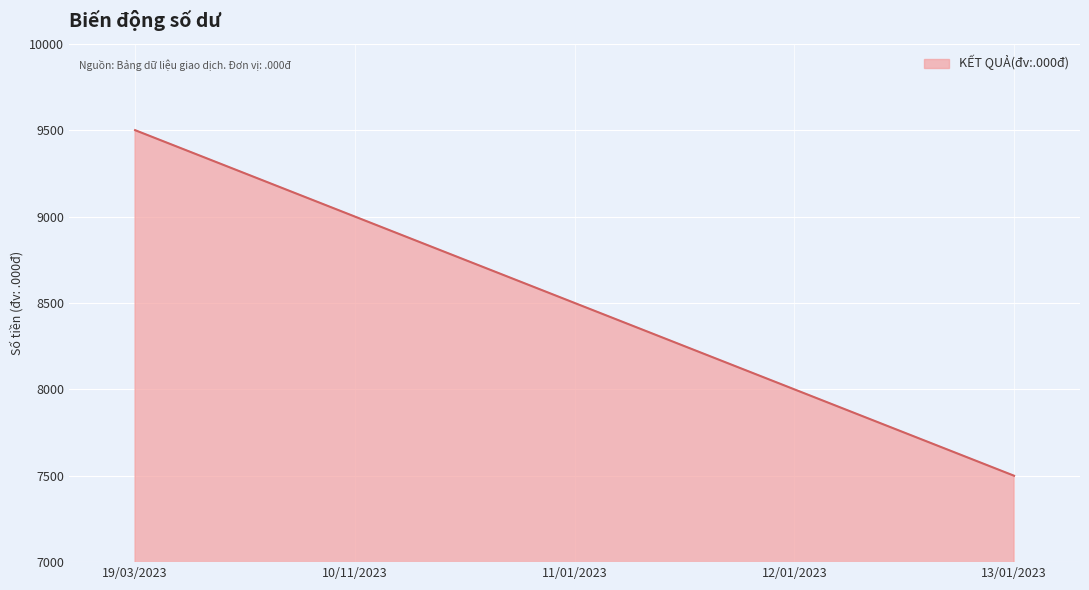

The value at 19/03/2023 is 9500. True or false?

True